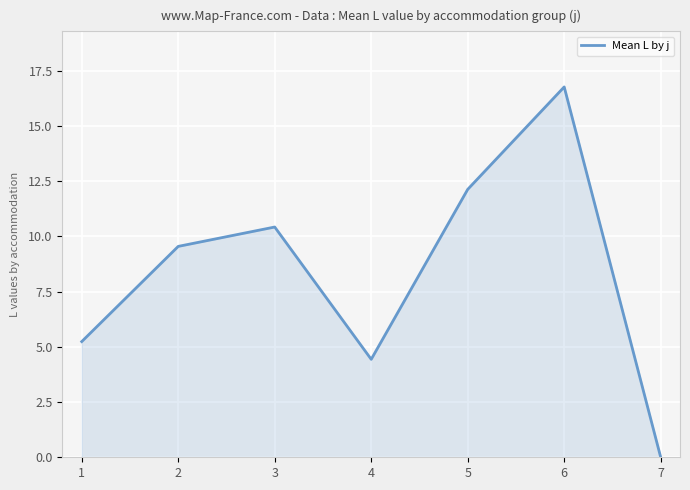

Which category has the lowest value across all series?

7